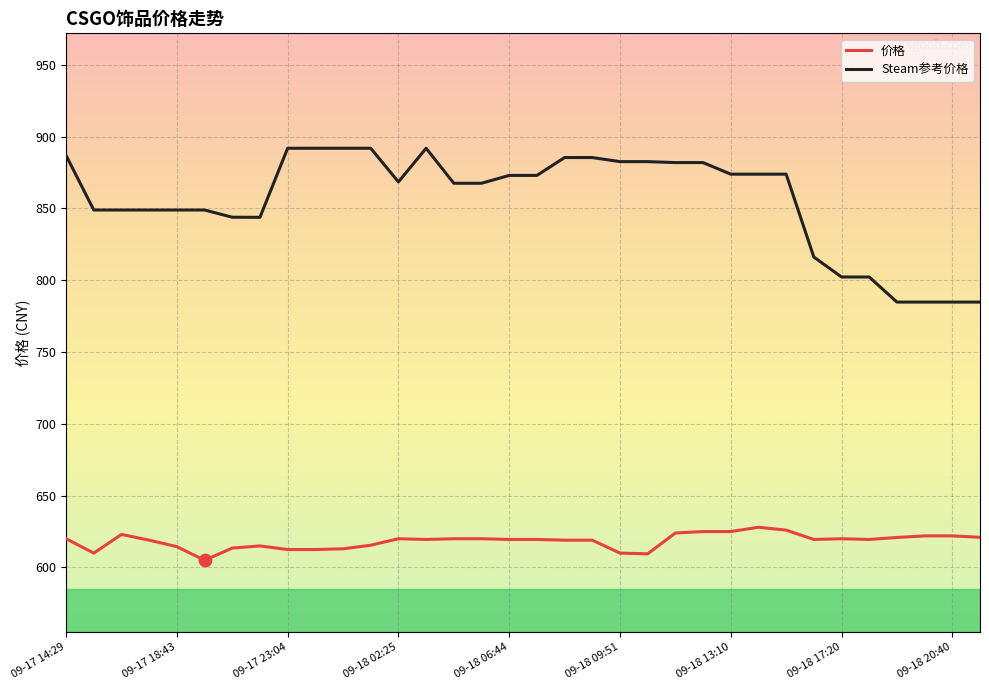

What are all the series names shown in the legend?

价格, Steam参考价格